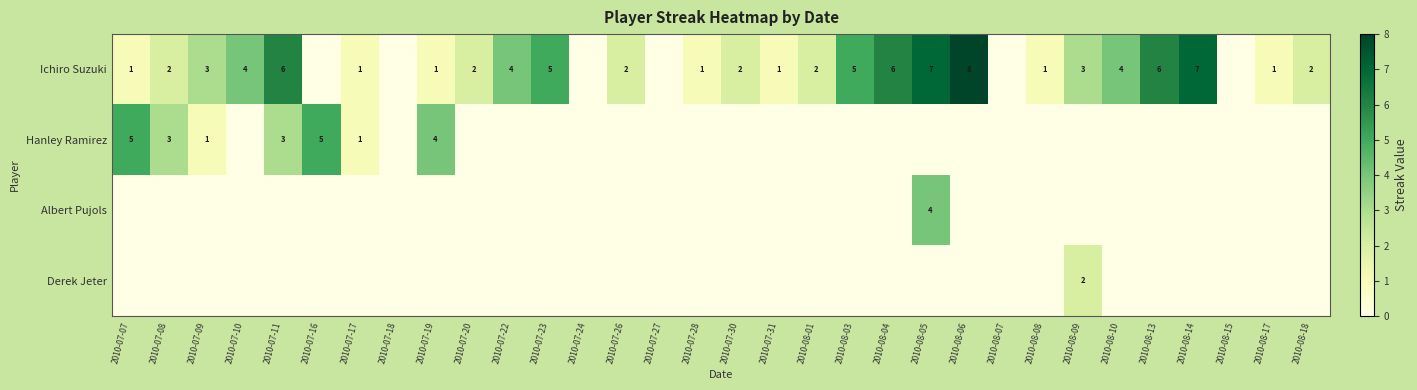

The Ichiro Suzuki series shows 6 at 2010-08-10. True or false?

False